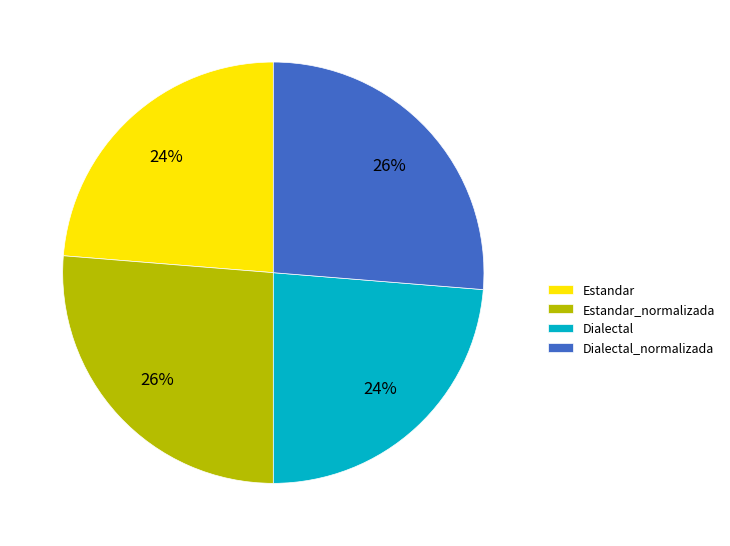

How many segments does this pie chart have?

4